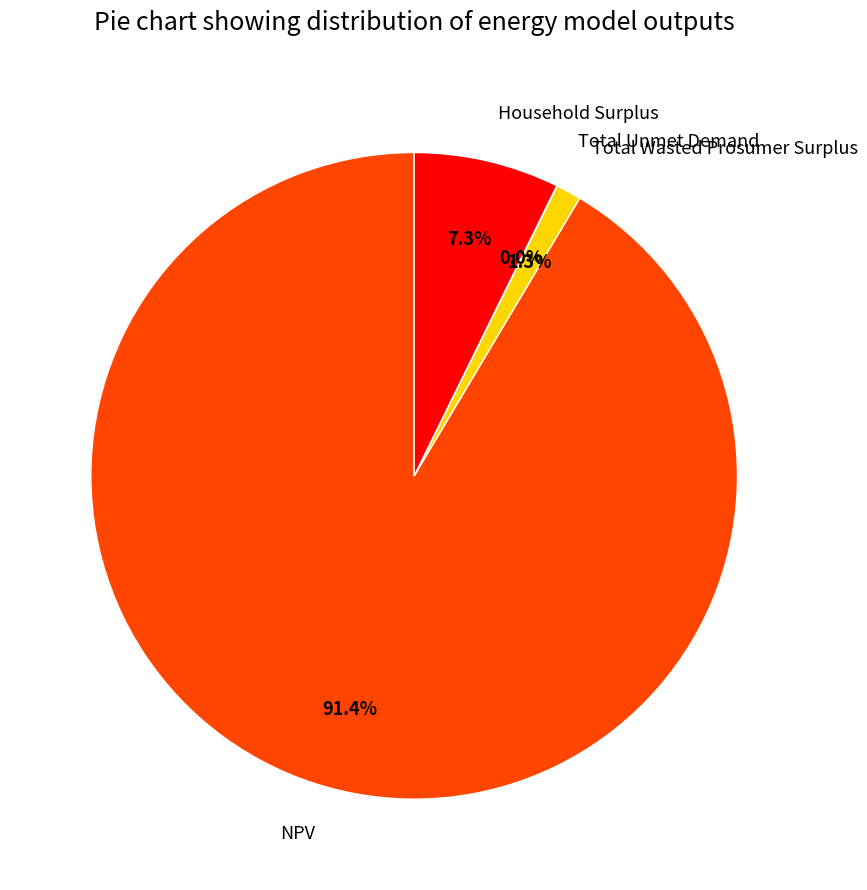

Between Total Wasted Prosumer Surplus and Household Surplus, which is larger?

Household Surplus